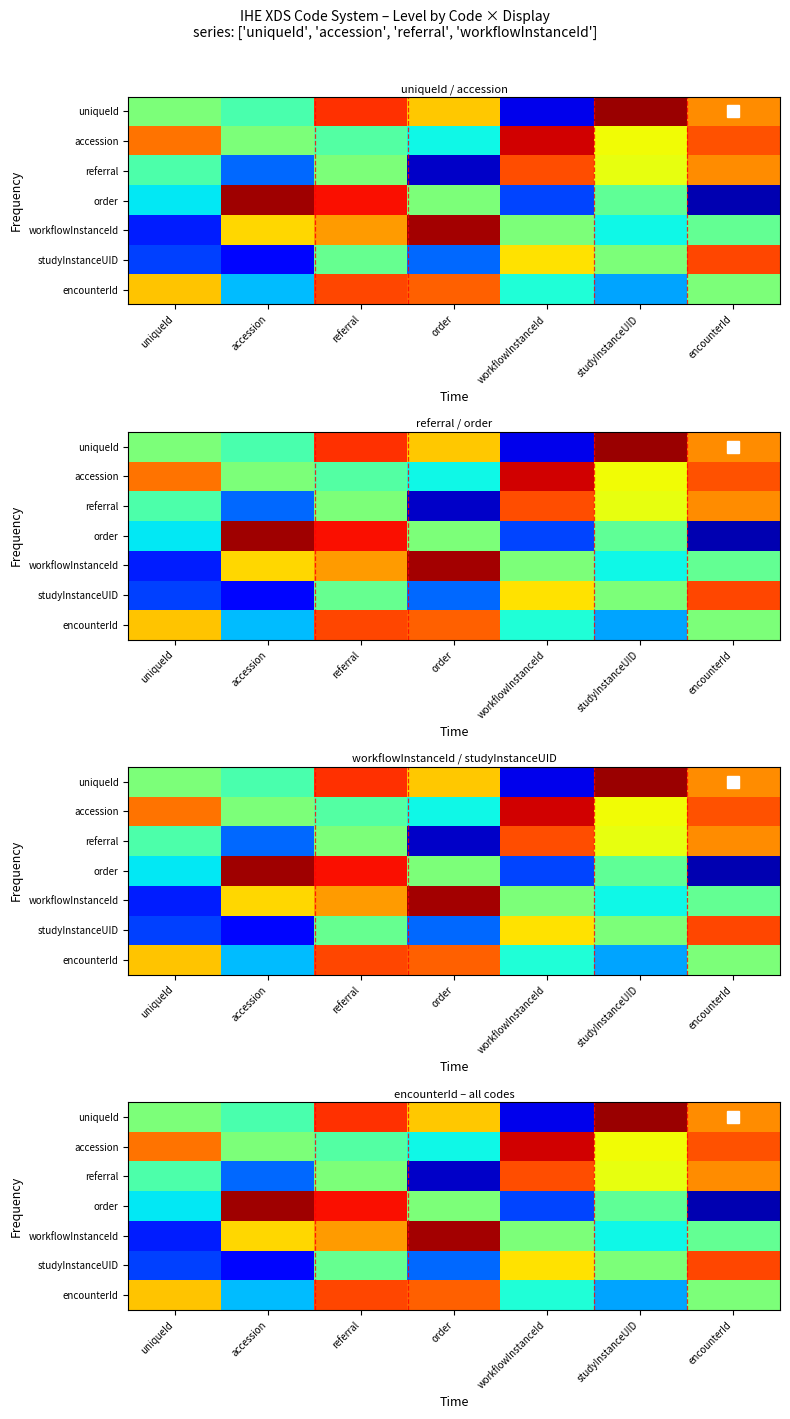

Is the value of encounterId at encounterId greater than the value of uniqueId at referral?

No